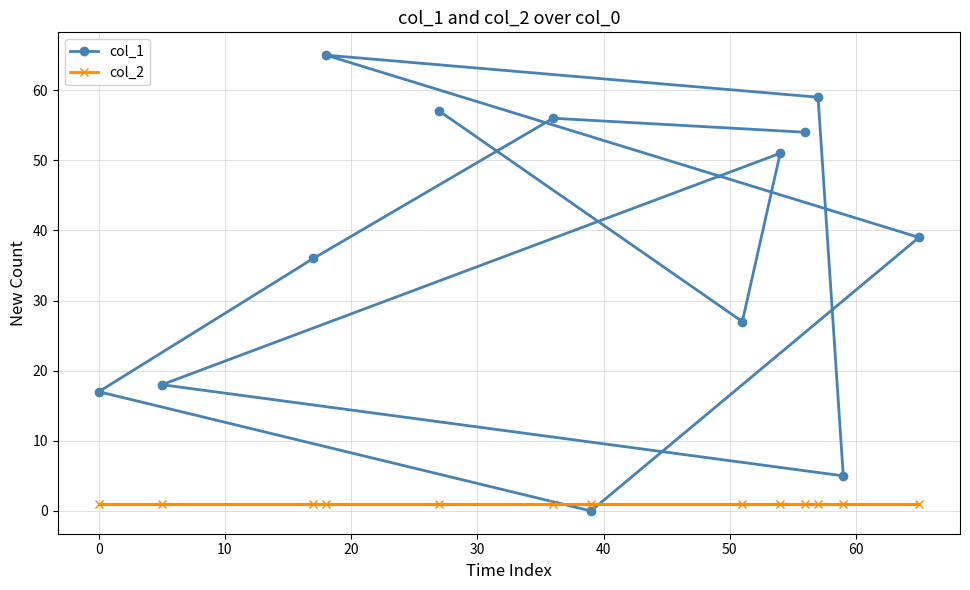

Reading left to right, extract all data points from this chart.

col_1: 17	18	36	65	57	56	0	27	51	54	59	5	39
col_2: 1	1	1	1	1	1	1	1	1	1	1	1	1